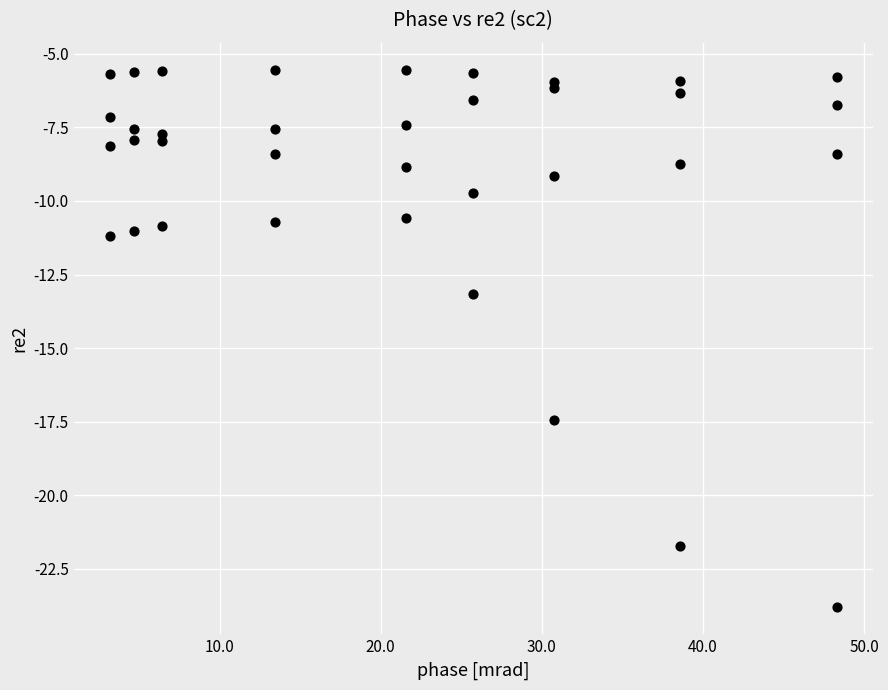

What is the range of X values (max minus min)?

45.1